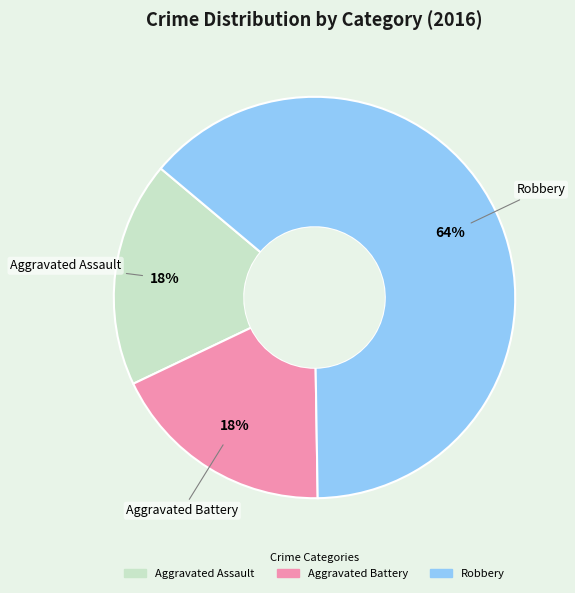

To the nearest percent, what is the average slice percentage?

33%